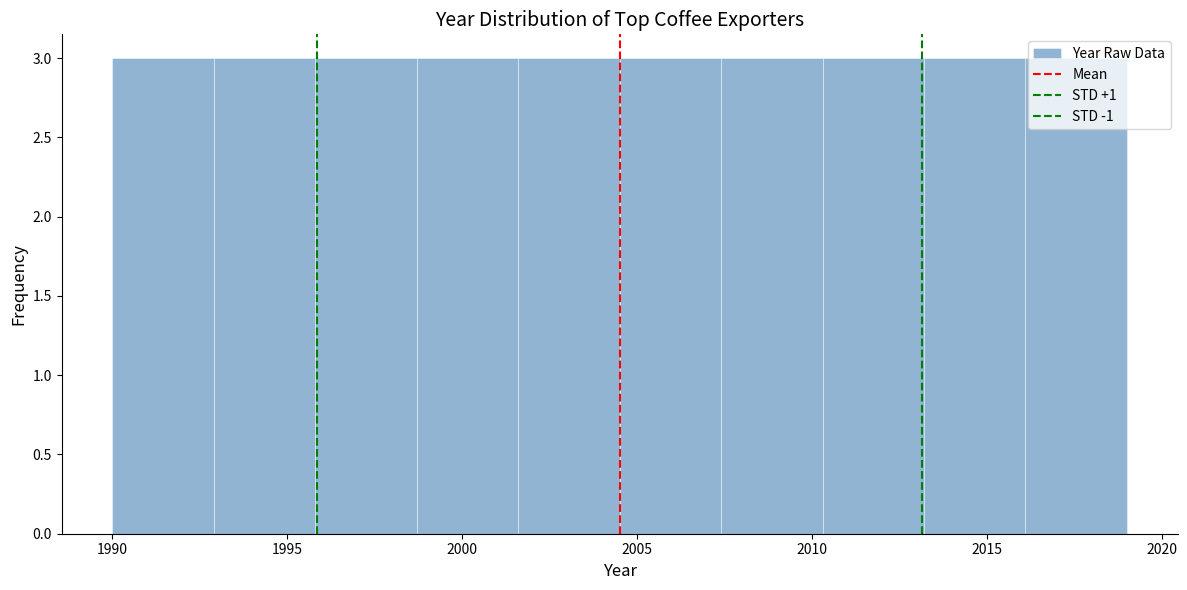

Reading left to right, list every bar in this chart as the range it spans on the x-axis followed by its height. Neither the bar edges nor the heights are printed on the chart, so give them approximately, as read against the axes.

1990.0 to 1992.9: 3
1992.9 to 1995.8: 3
1995.8 to 1998.7: 3
1998.7 to 2001.6: 3
2001.6 to 2004.5: 3
2004.5 to 2007.4: 3
2007.4 to 2010.3: 3
2010.3 to 2013.2: 3
2013.2 to 2016.1: 3
2016.1 to 2019.0: 3